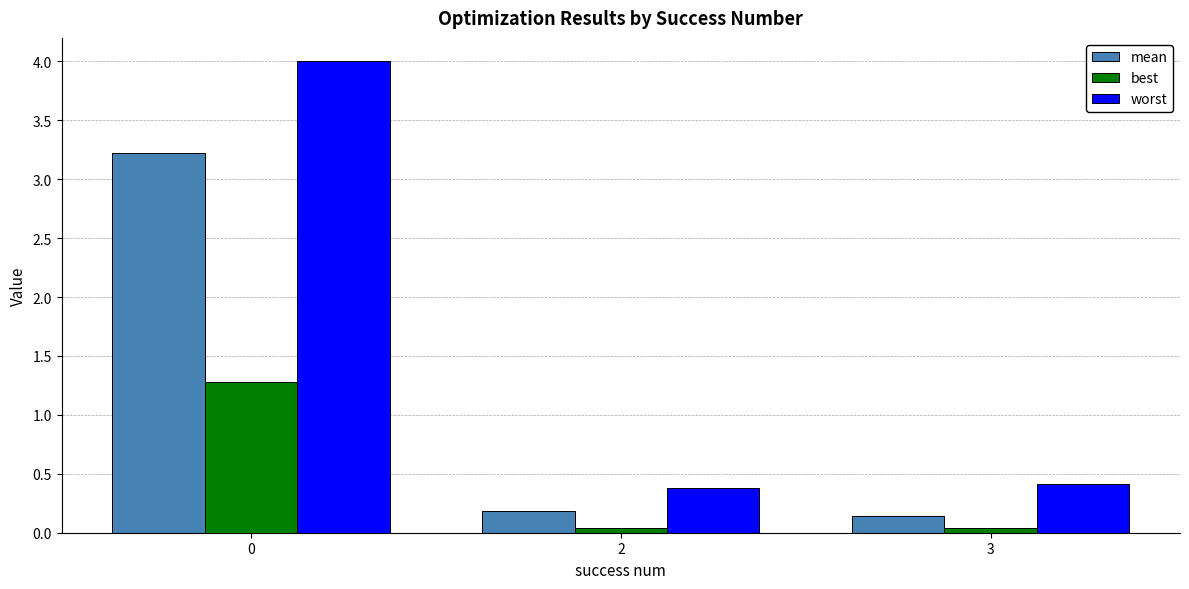

What is the difference between the maximum and minimum values in the mean series?

3.1